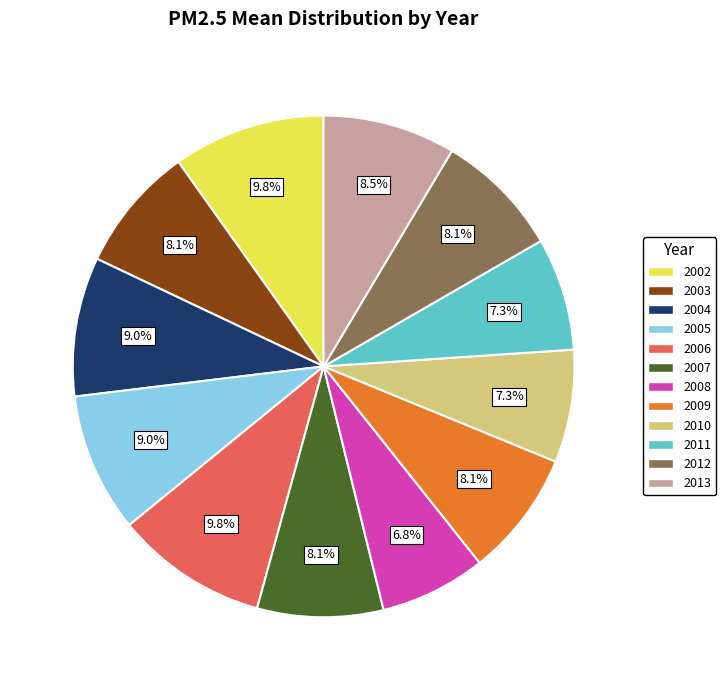

Is it true that 2004 is 9% of the pie?

True